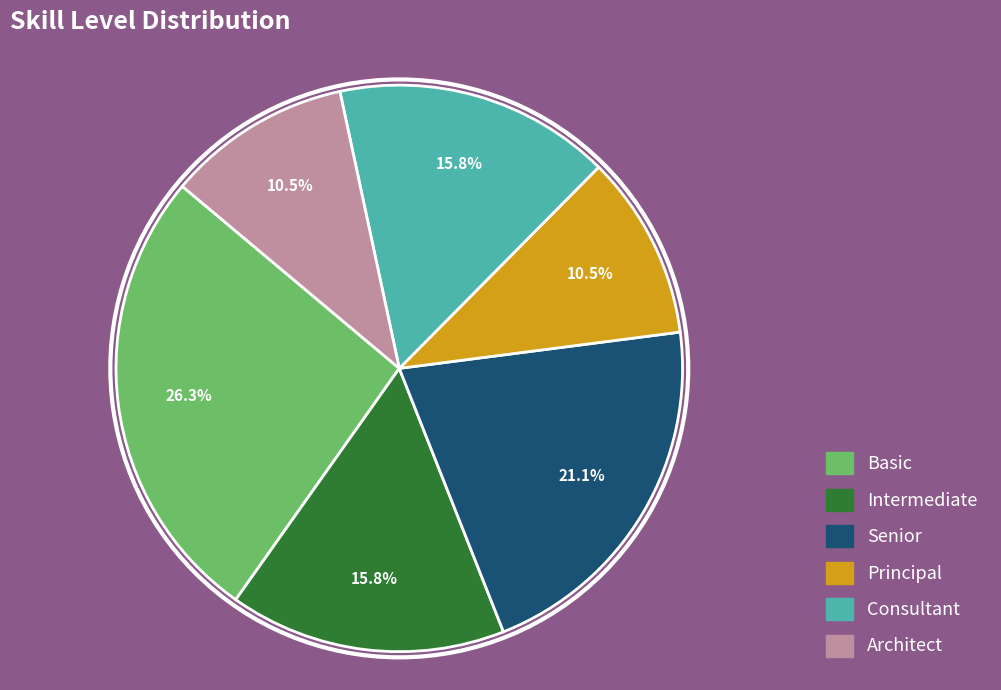

Which slice is the largest?

Basic